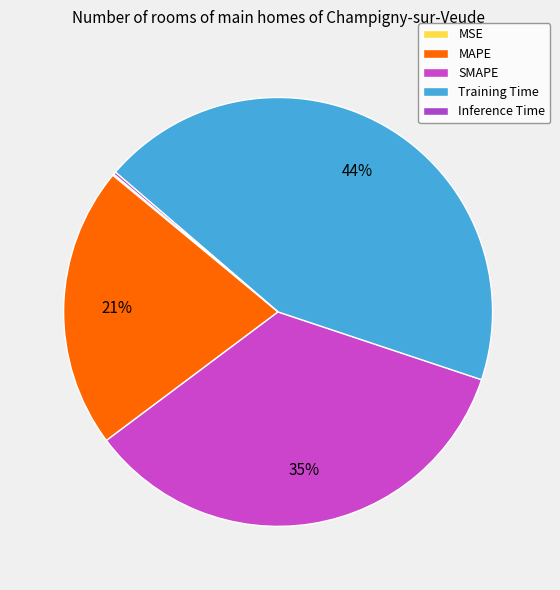

What percentage is the Training Time slice, to the nearest percent?

44%